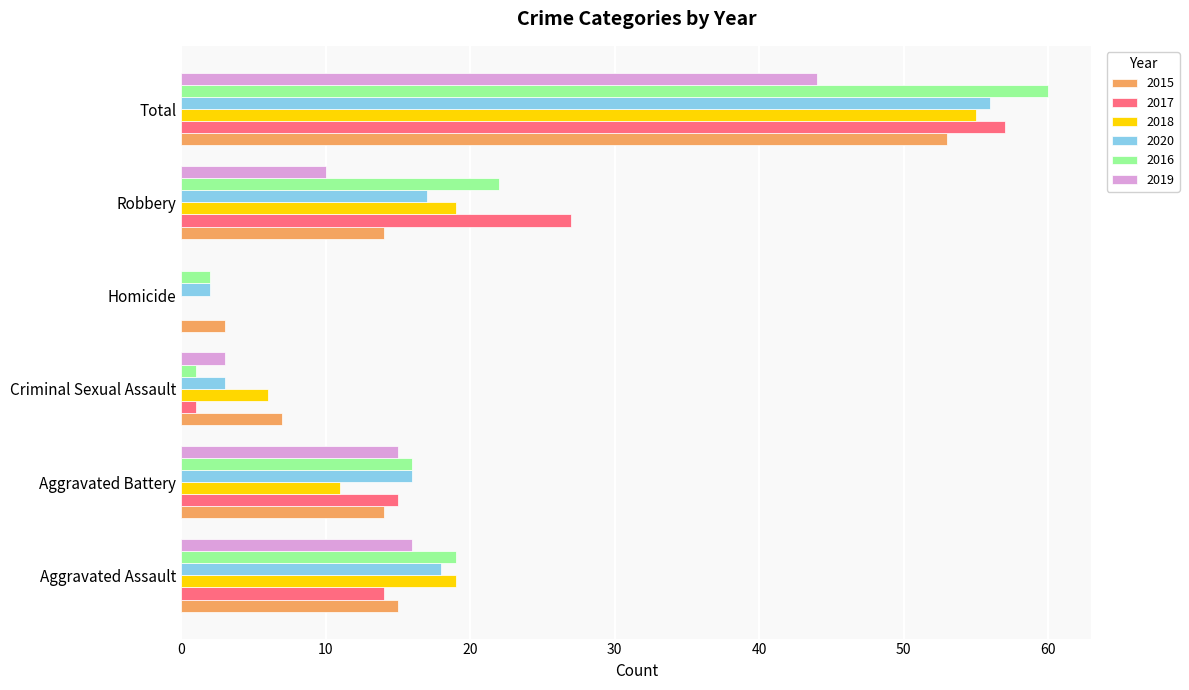

Between Aggravated Assault and Aggravated Battery, which series saw the biggest shift?

2018